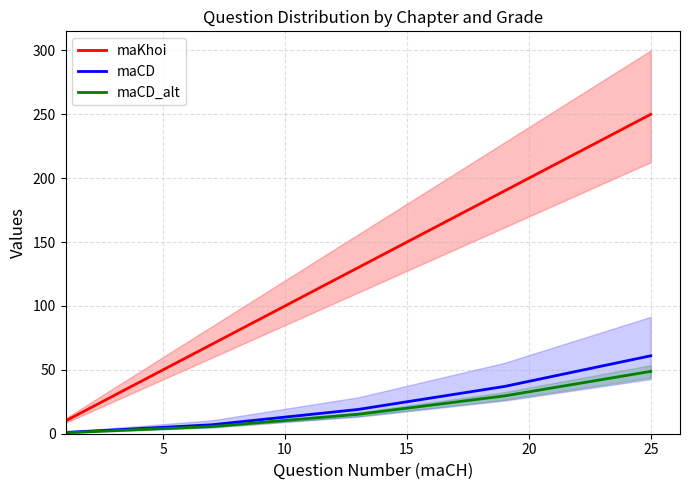

Is it true that maKhoi equals 435.2 at 25?

False